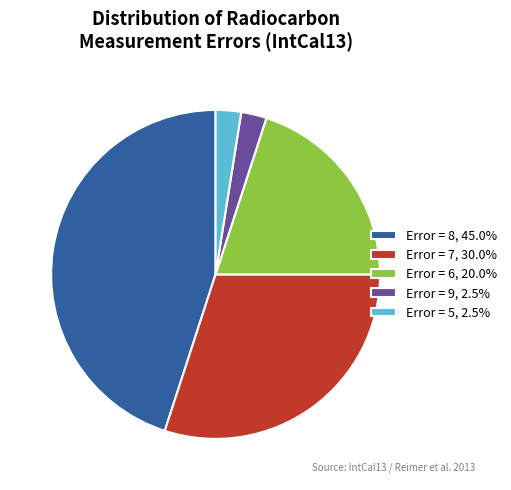

Combined, do Error = 8, 45.0% and Error = 9, 2.5% account for over 50%?

No